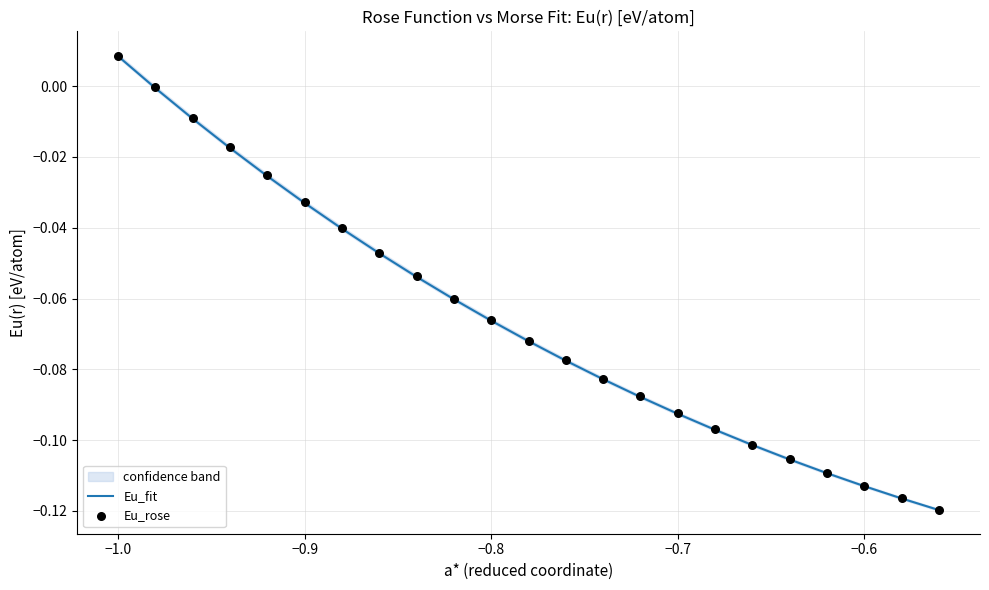

Which series reaches the minimum Y coordinate?

Eu_fit